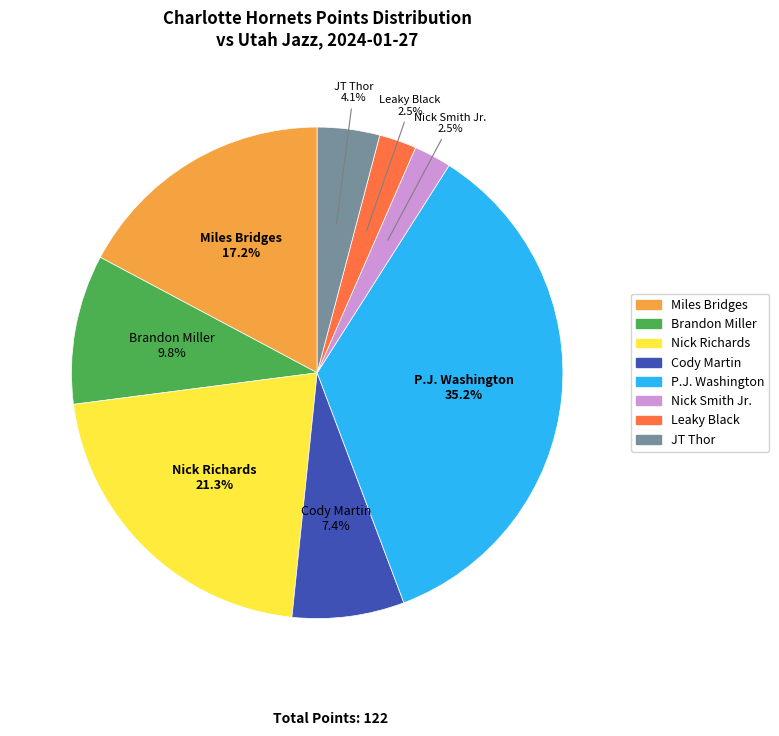

Is there a majority slice in this chart?

No